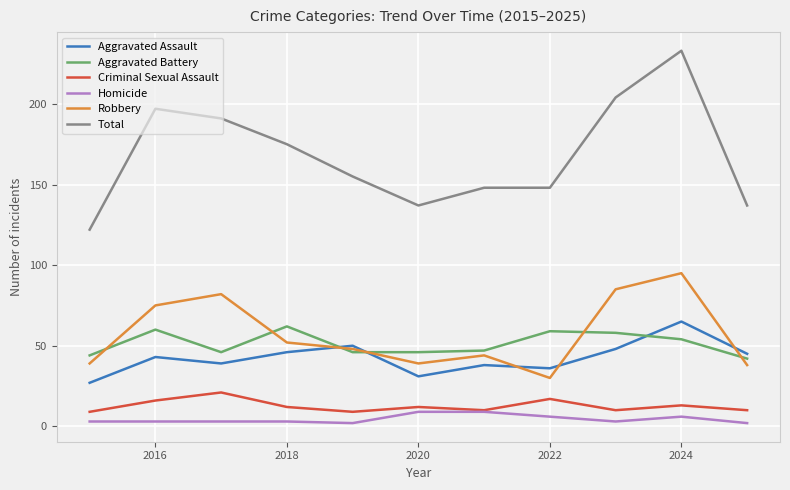

How many interior local peaks does the Robbery series have?

3